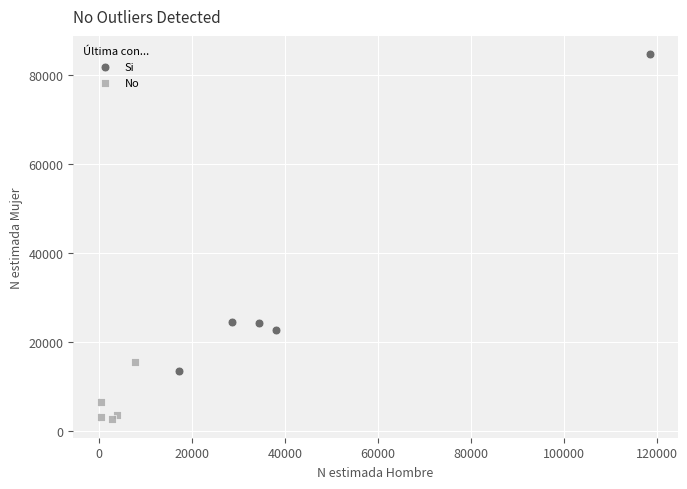

Which series has the widest spread of Y values?

Si